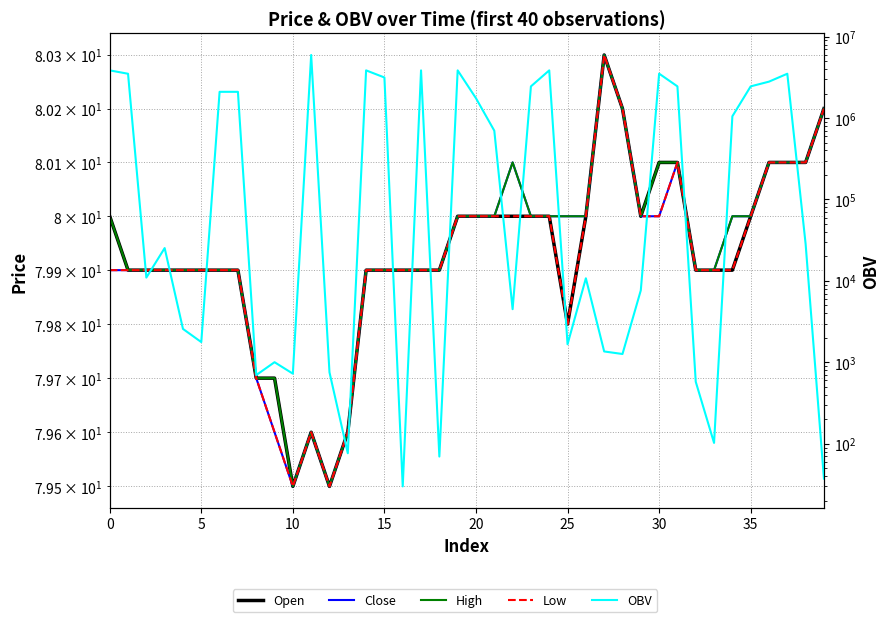

How many interior local peaks does the close series have?

4